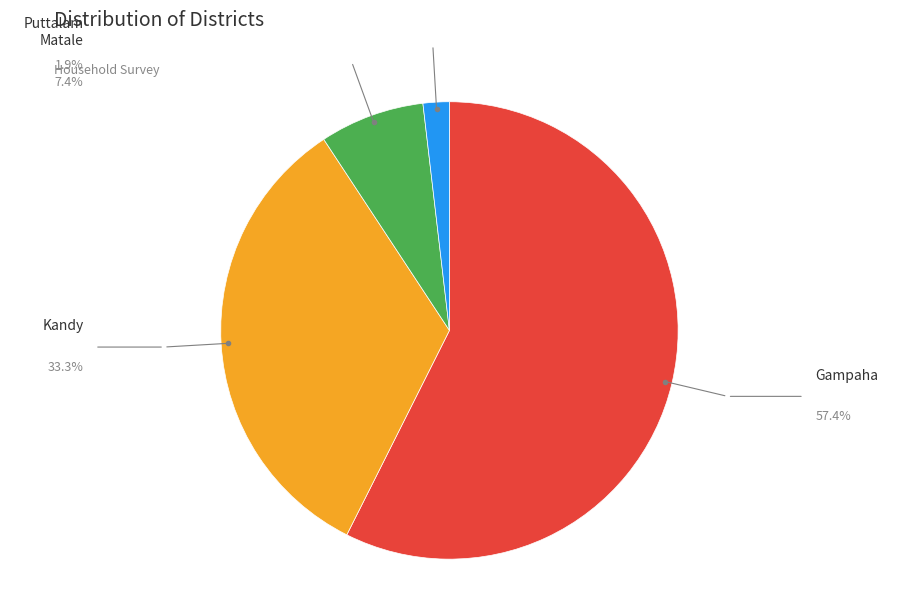

Does any single category account for the majority?

Yes